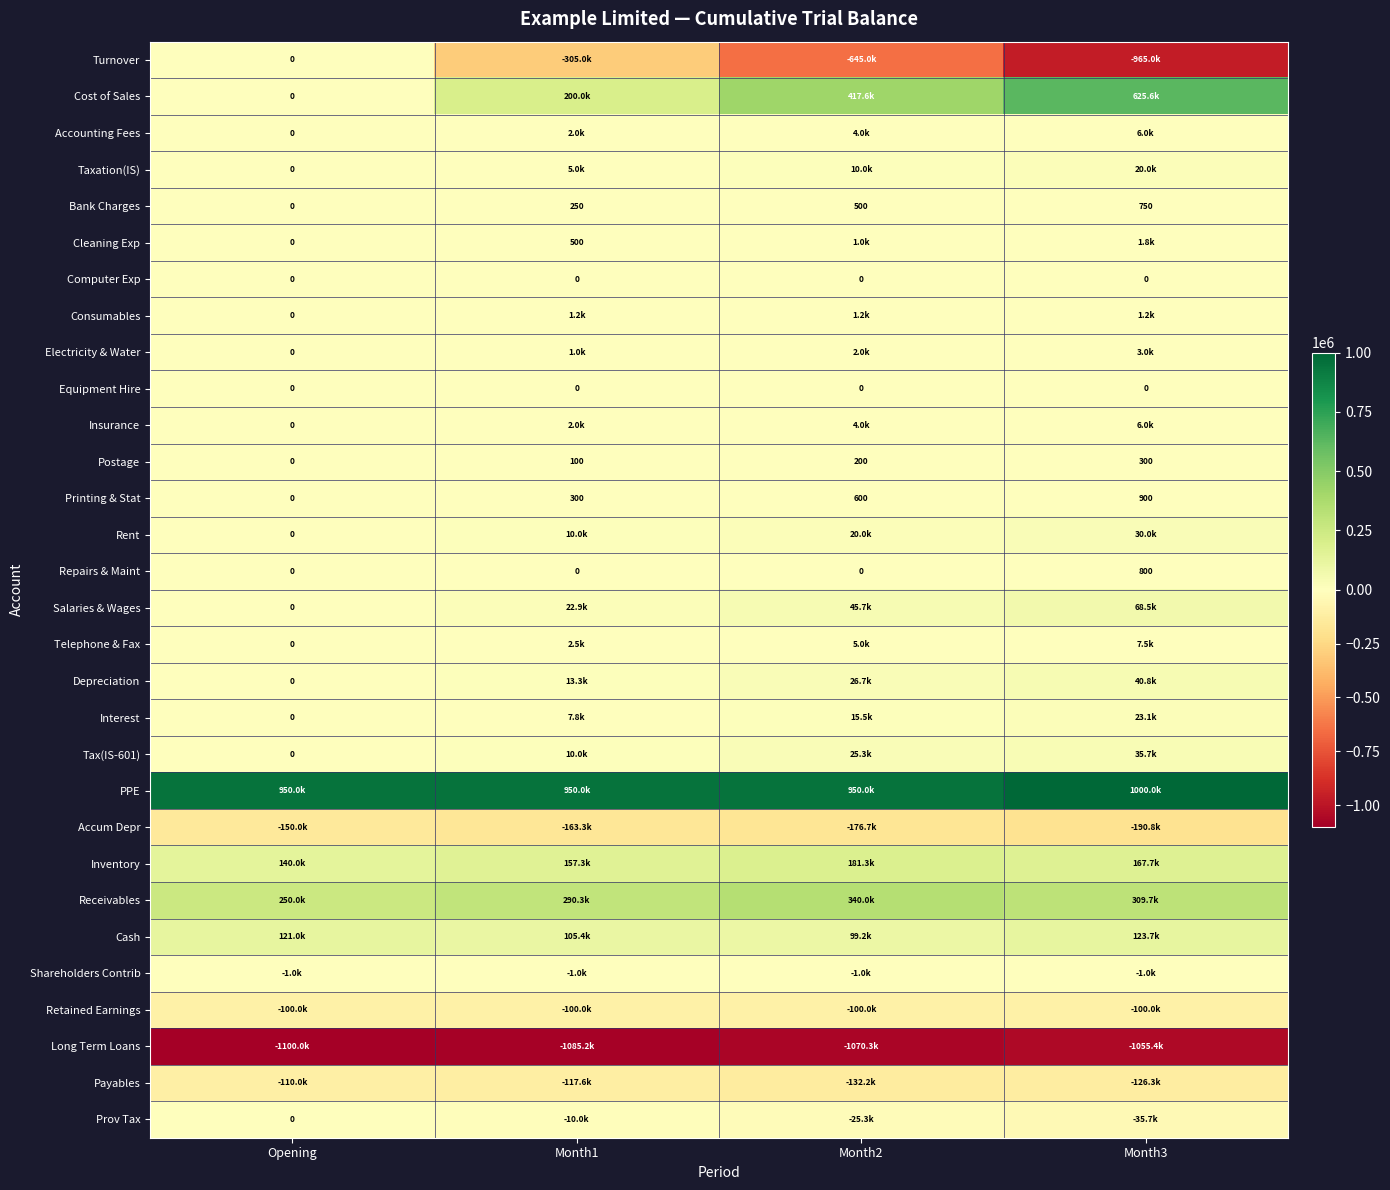

How many data points in Payables are above -117621?

1